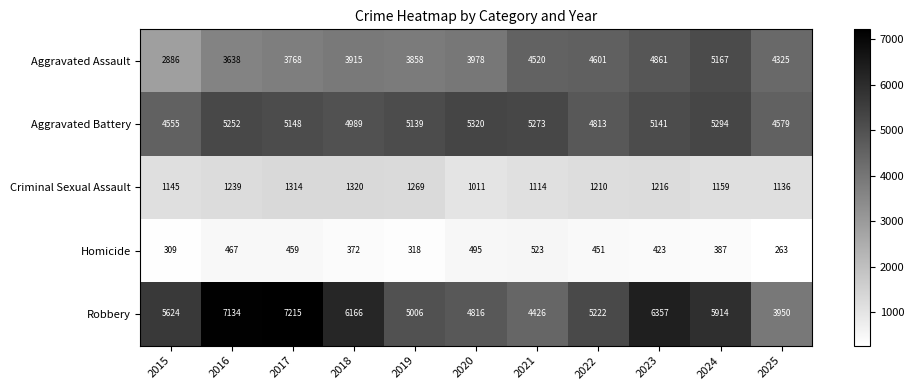

The value of Homicide at 2022 is 135. True or false?

False